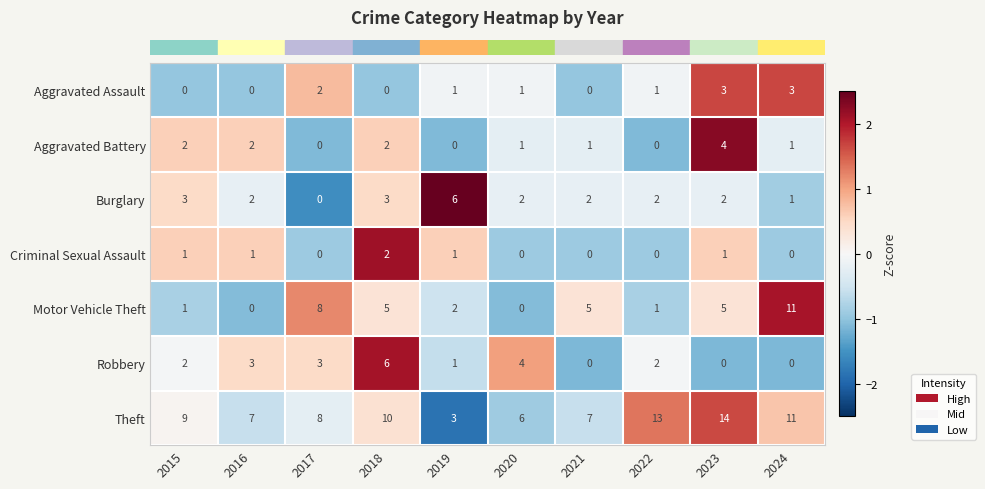

Count the number of data series in this chart.

7